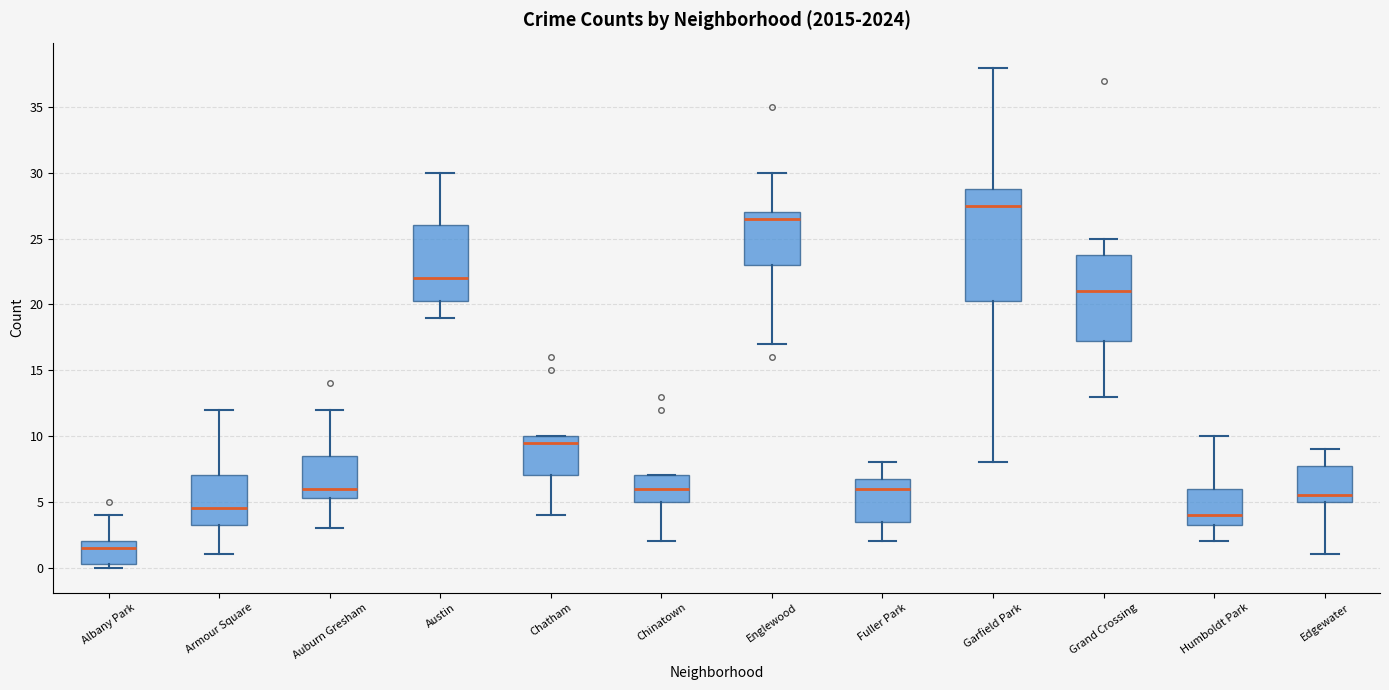

Reading left to right, transcribe this box plot: for each box, give where its median line is, the range the box spans, and where its two whiskers end, as read against the y-axis. The values are not printed on the chart, so give them approximately, as read against the axis.

Albany Park: median 1.5, box 0.5 to 2.0, whiskers 0.0 to 4.0
Armour Square: median 4.5, box 3.5 to 7.0, whiskers 1.0 to 12.0
Auburn Gresham: median 6.0, box 5.5 to 8.5, whiskers 3.0 to 12.0
Austin: median 22.0, box 20.5 to 26.0, whiskers 19.0 to 30.0
Chatham: median 9.5, box 7.0 to 10.0, whiskers 4.0 to 10.0
Chinatown: median 6.0, box 5.0 to 7.0, whiskers 2.0 to 7.0
Englewood: median 26.5, box 23.0 to 27.0, whiskers 17.0 to 30.0
Fuller Park: median 6.0, box 3.5 to 7.0, whiskers 2.0 to 8.0
Garfield Park: median 27.5, box 20.5 to 29.0, whiskers 8.0 to 38.0
Grand Crossing: median 21.0, box 17.5 to 24.0, whiskers 13.0 to 25.0
Humboldt Park: median 4.0, box 3.5 to 6.0, whiskers 2.0 to 10.0
Edgewater: median 5.5, box 5.0 to 8.0, whiskers 1.0 to 9.0